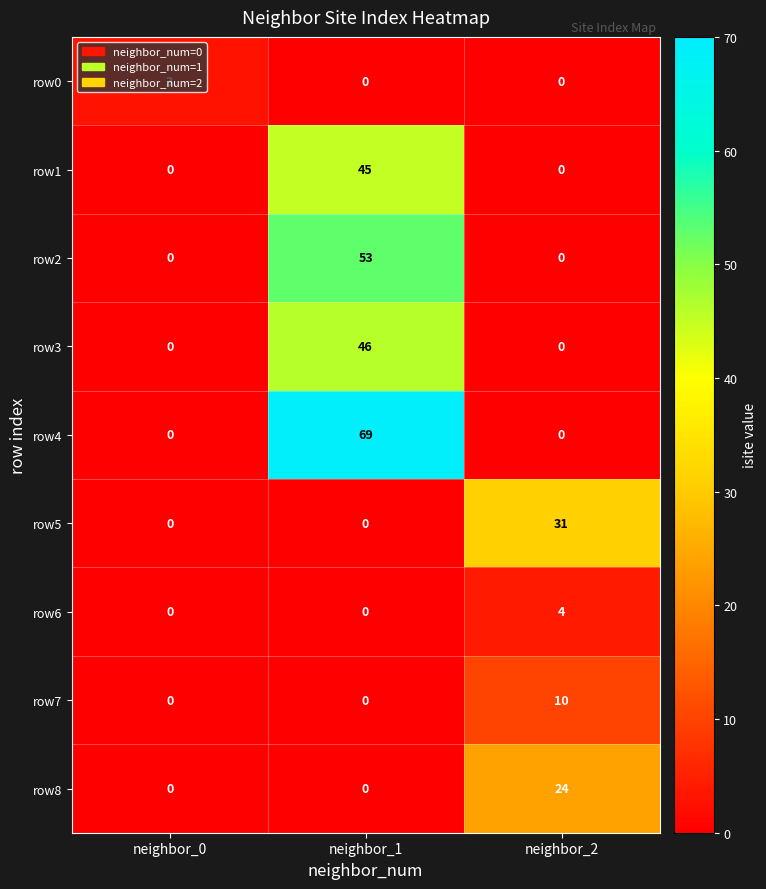

What is the total value across all series at neighbor_1?

213